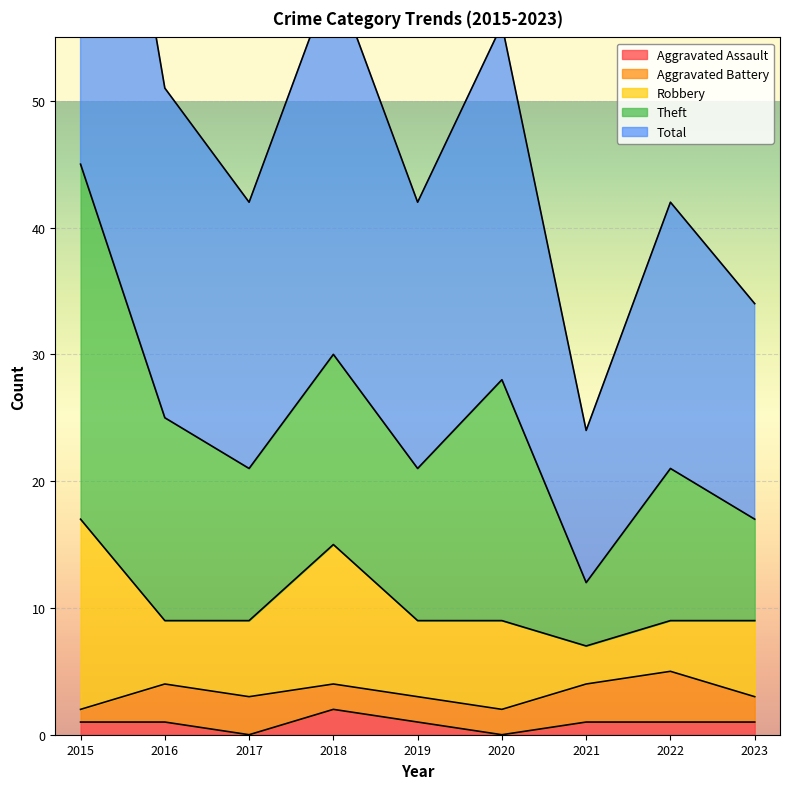

At which category does the chart reach its peak across all series?

2015